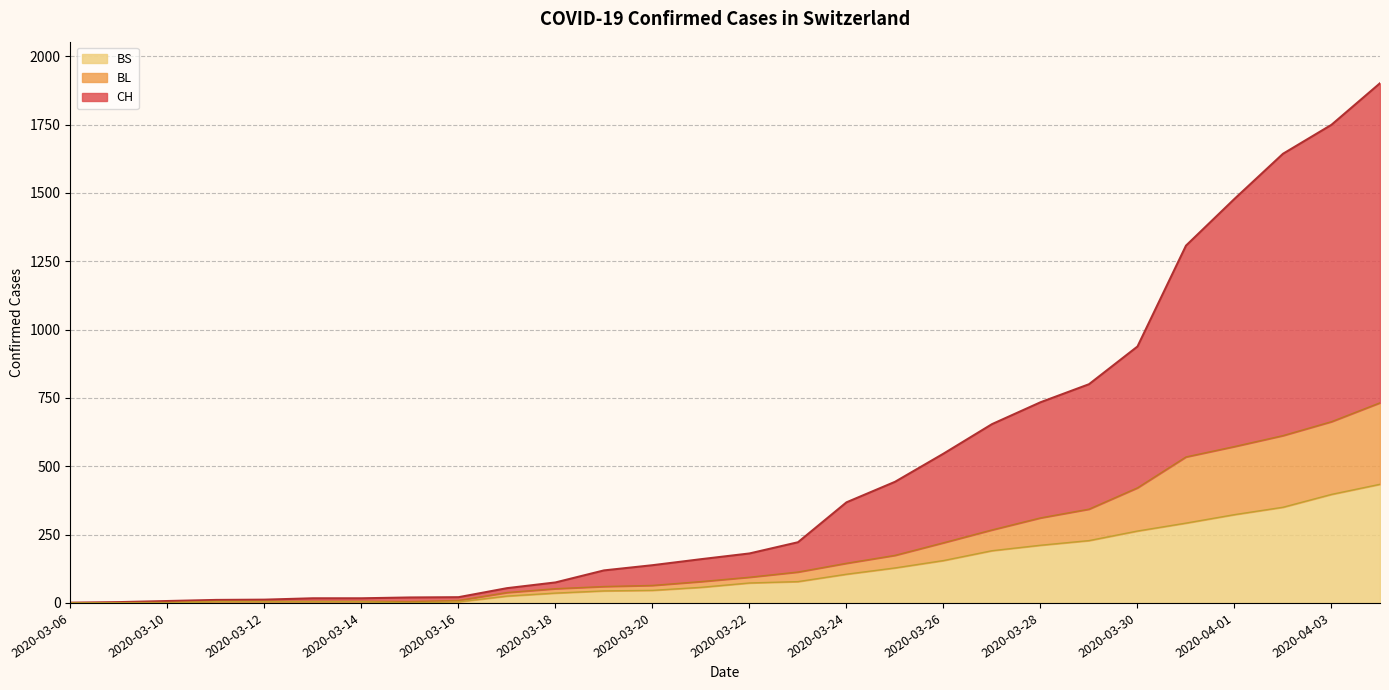

Which series has the largest total across all categories?

CH